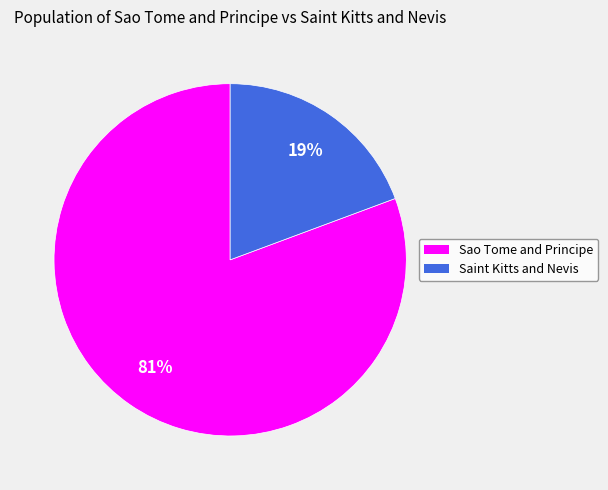

How many segments does this pie chart have?

2